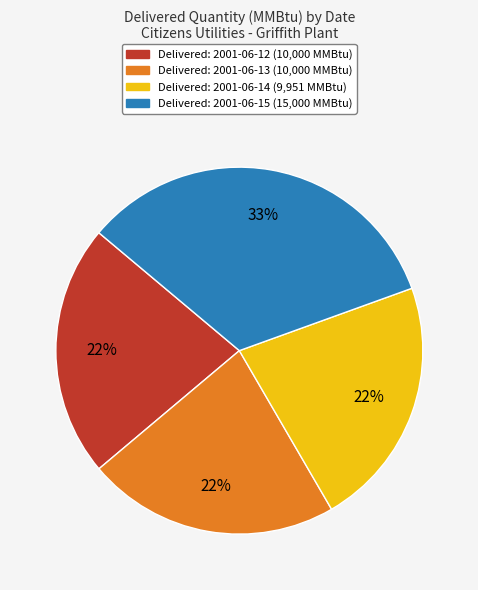

To the nearest percent, what is the difference between the largest and smallest slice percentages?

11%